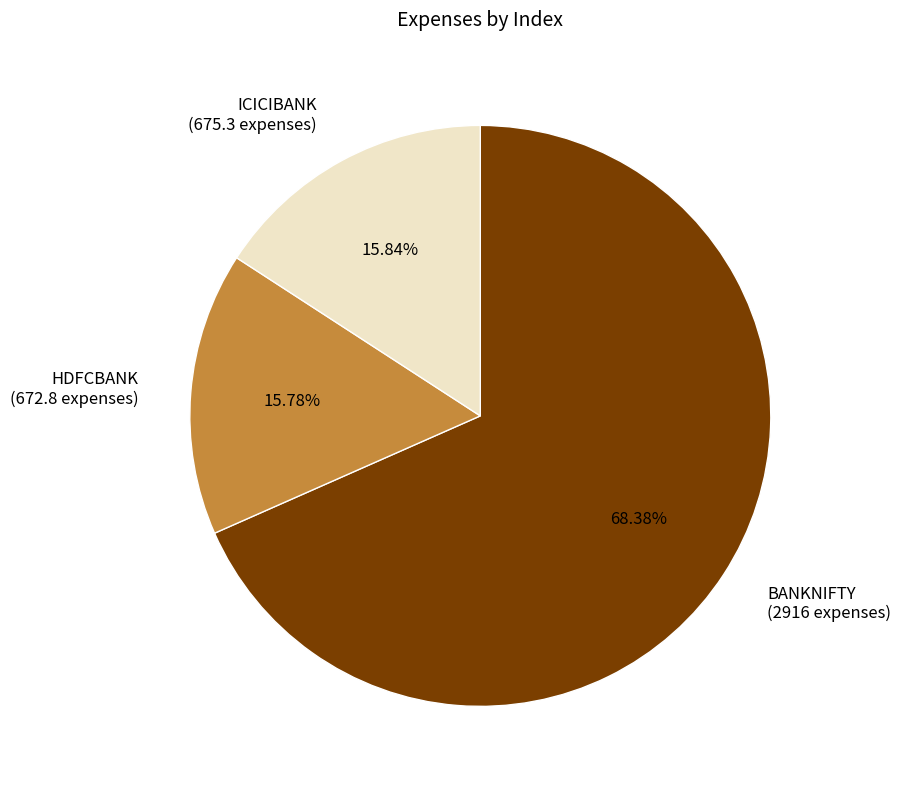

How many segments does this pie chart have?

3